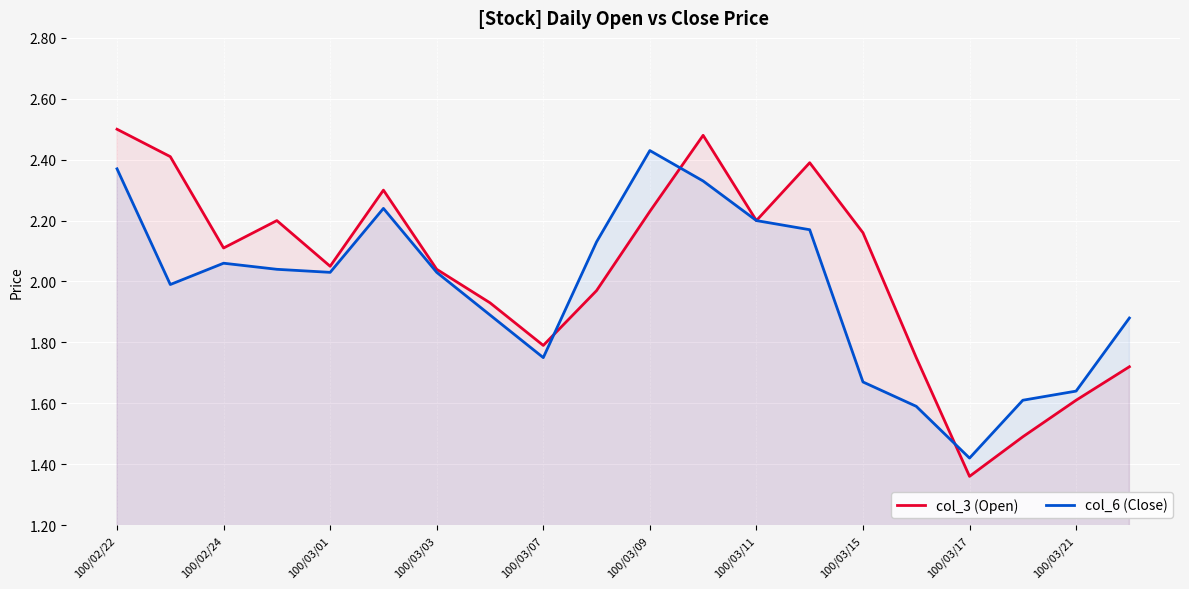

At how many categories does at least one series exceed 2?

13